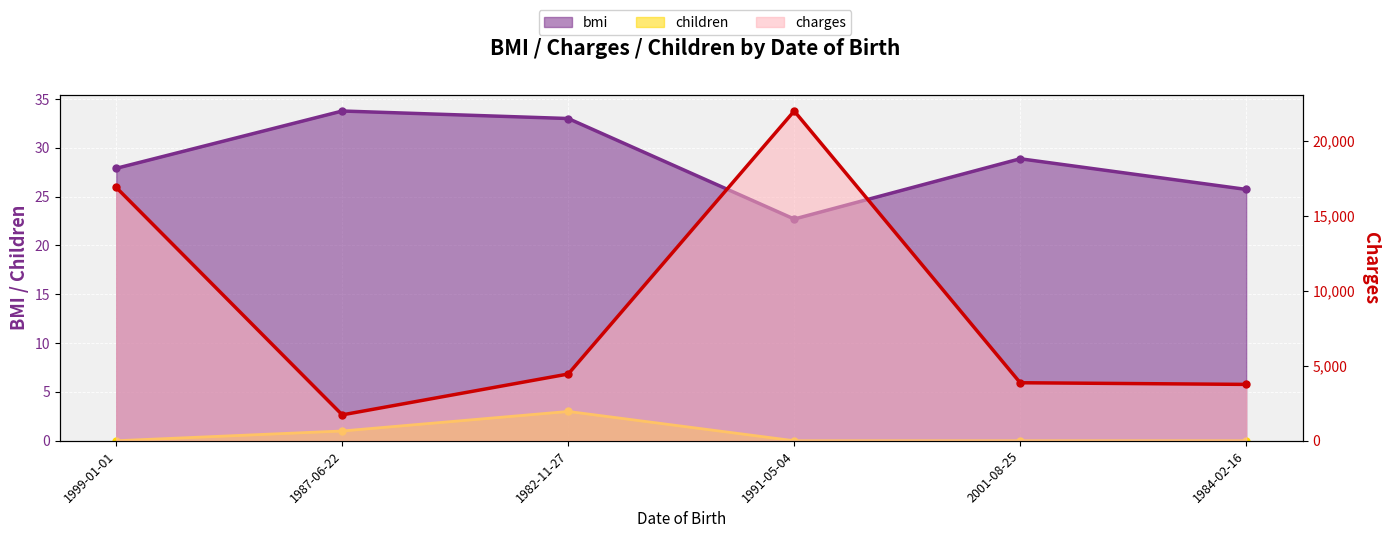

Which has a higher value, 1984-02-16 or 1999-01-01?

1999-01-01